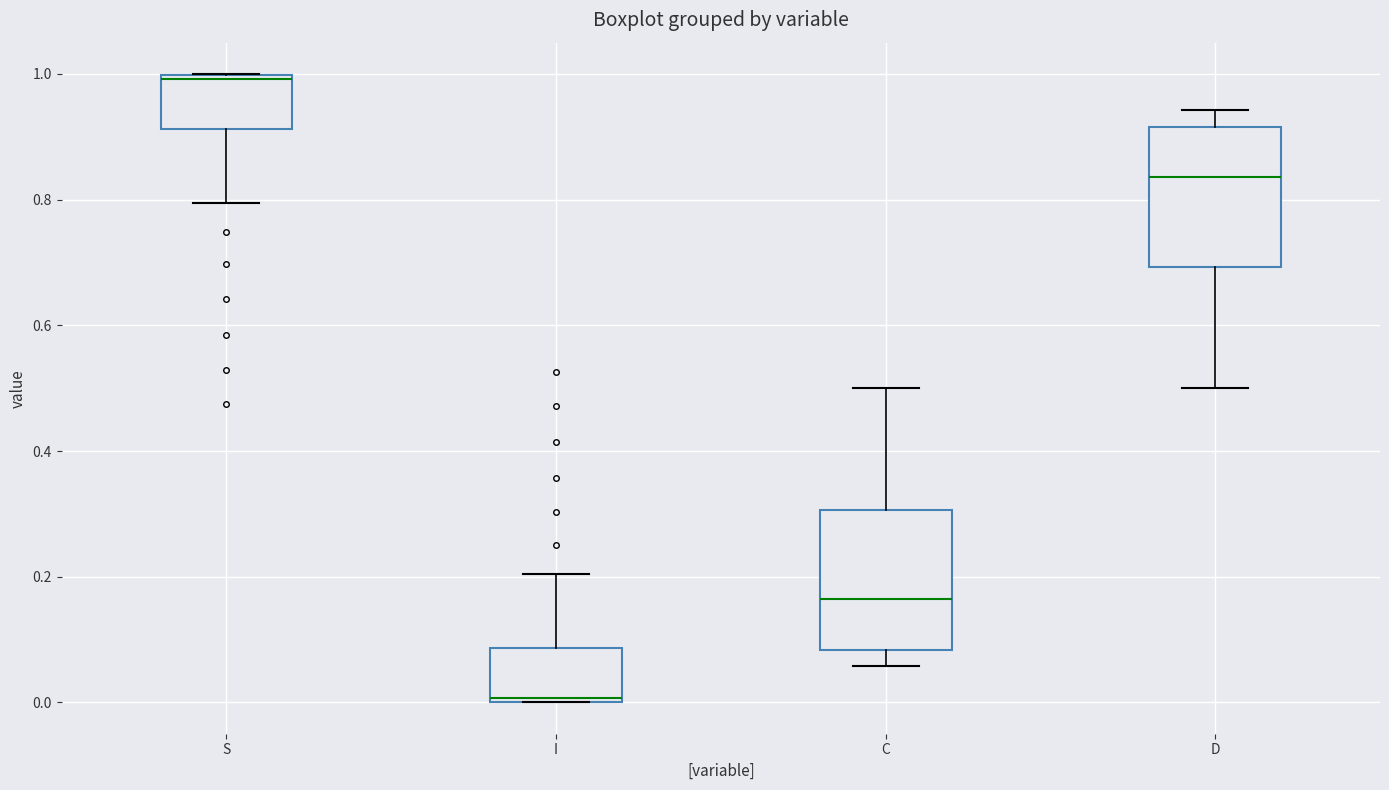

Reading left to right, transcribe this box plot: for each box, give where its median line is, the range the box spans, and where its two whiskers end, as read against the y-axis. The values are not printed on the chart, so give them approximately, as read against the axis.

S: median 1.00 (just below the box's upper edge), box 0.92 to 1.00, whiskers 0.80 to 1.00
I: median 0.00 (just above the box's lower edge), box 0.00 to 0.08, whiskers 0.00 to 0.20
C: median 0.16, box 0.08 to 0.30, whiskers 0.06 to 0.50
D: median 0.84, box 0.70 to 0.92, whiskers 0.50 to 0.94